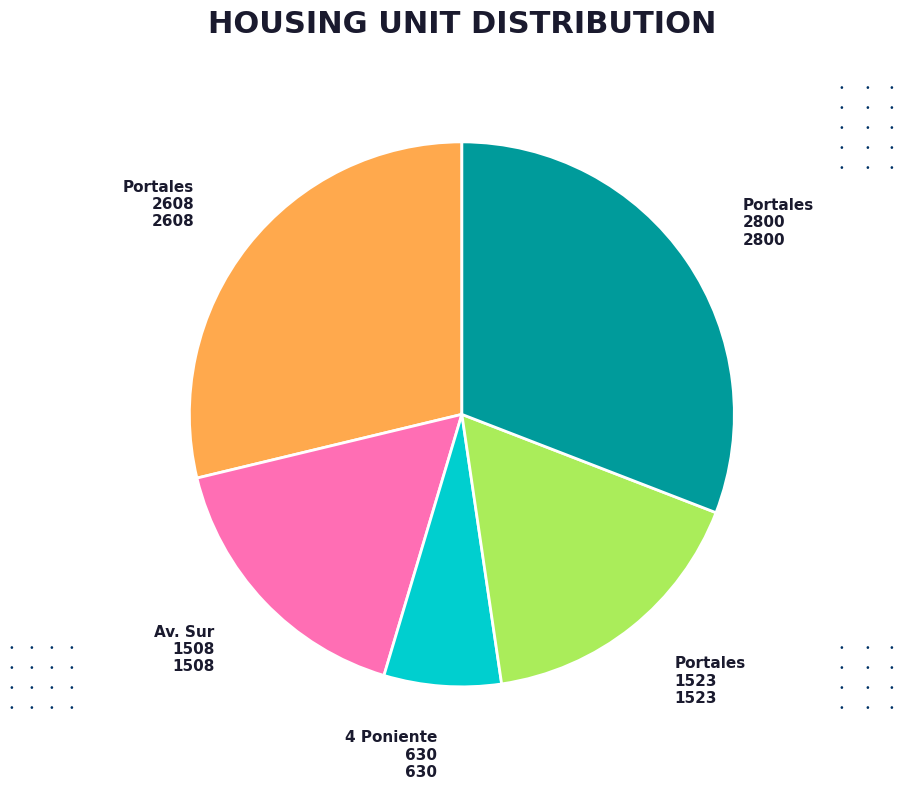

Is there any slice that represents more than half of the pie?

No